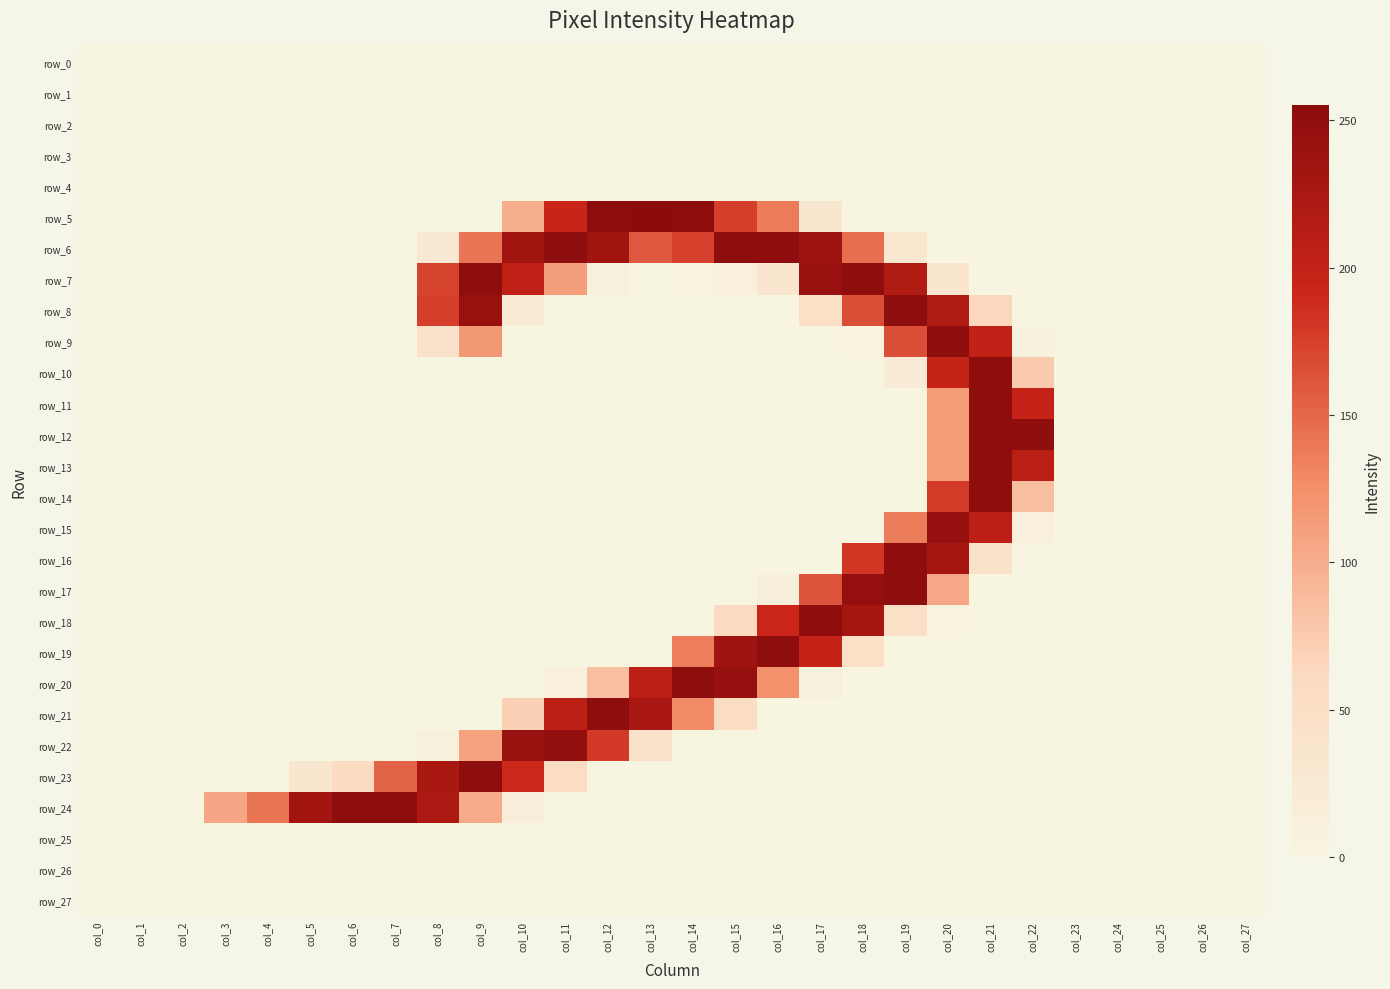

Where is row_21 nearest to the value 126?

col_14